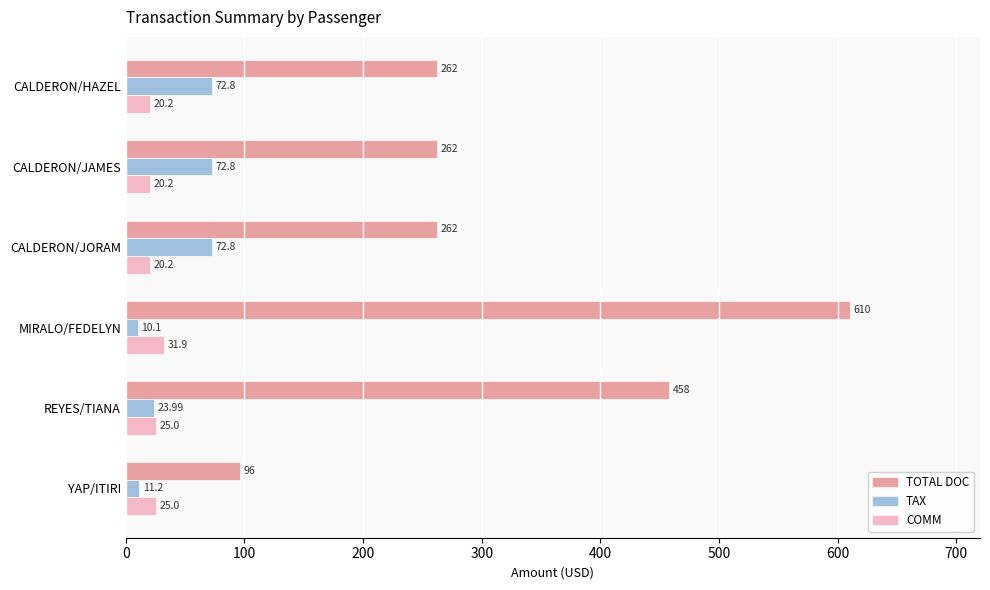

What is the sum of all TAX values?

263.7